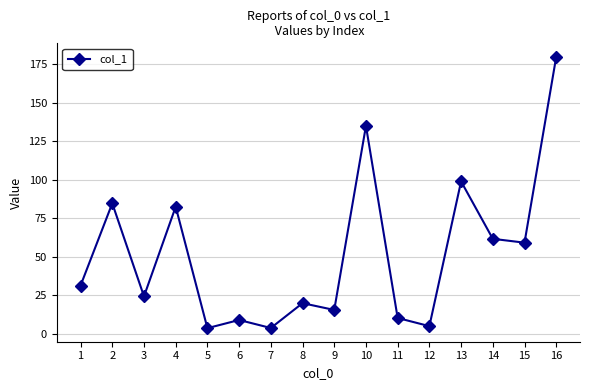

Which category has the highest value across all series?

16